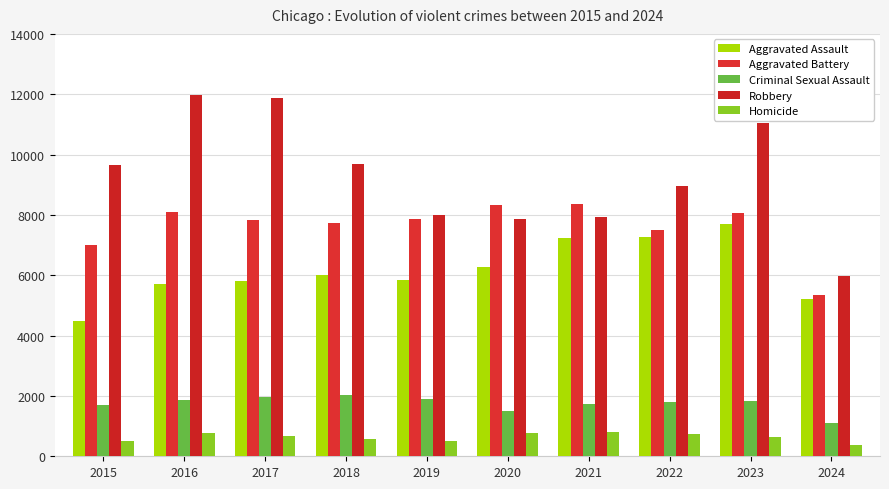

At which label does Robbery first exceed 9638?

2016